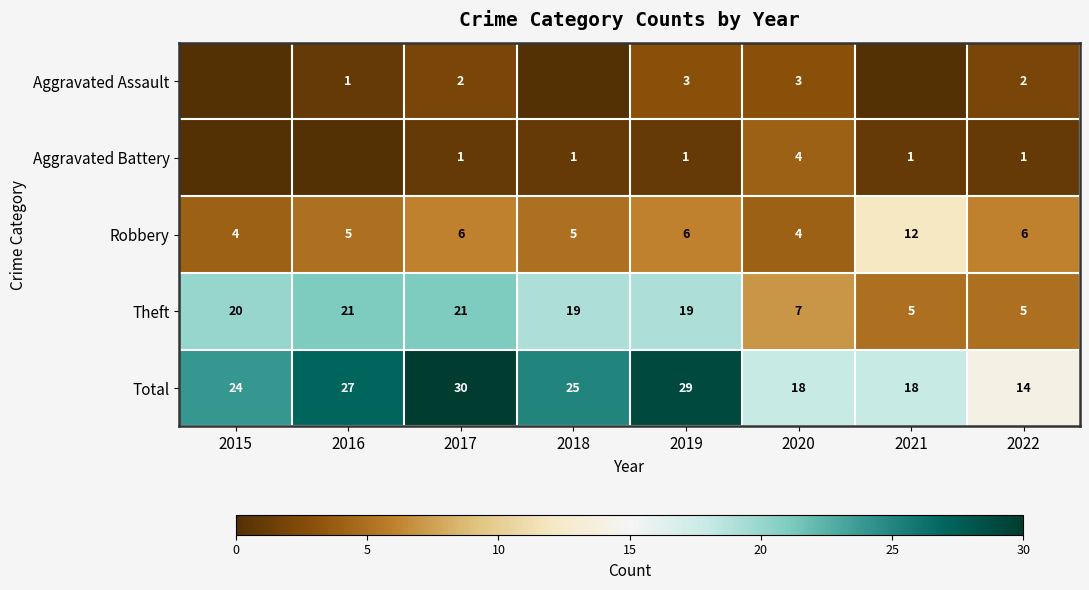

What is the spread (max minus min) of values at 2015?

24